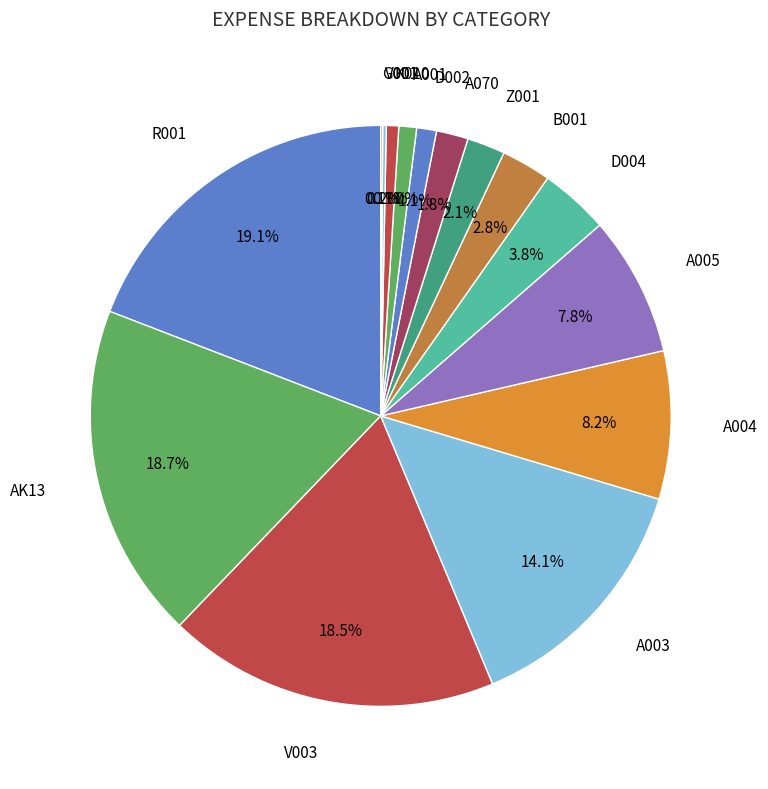

What is the smallest slice in the pie chart?

K010